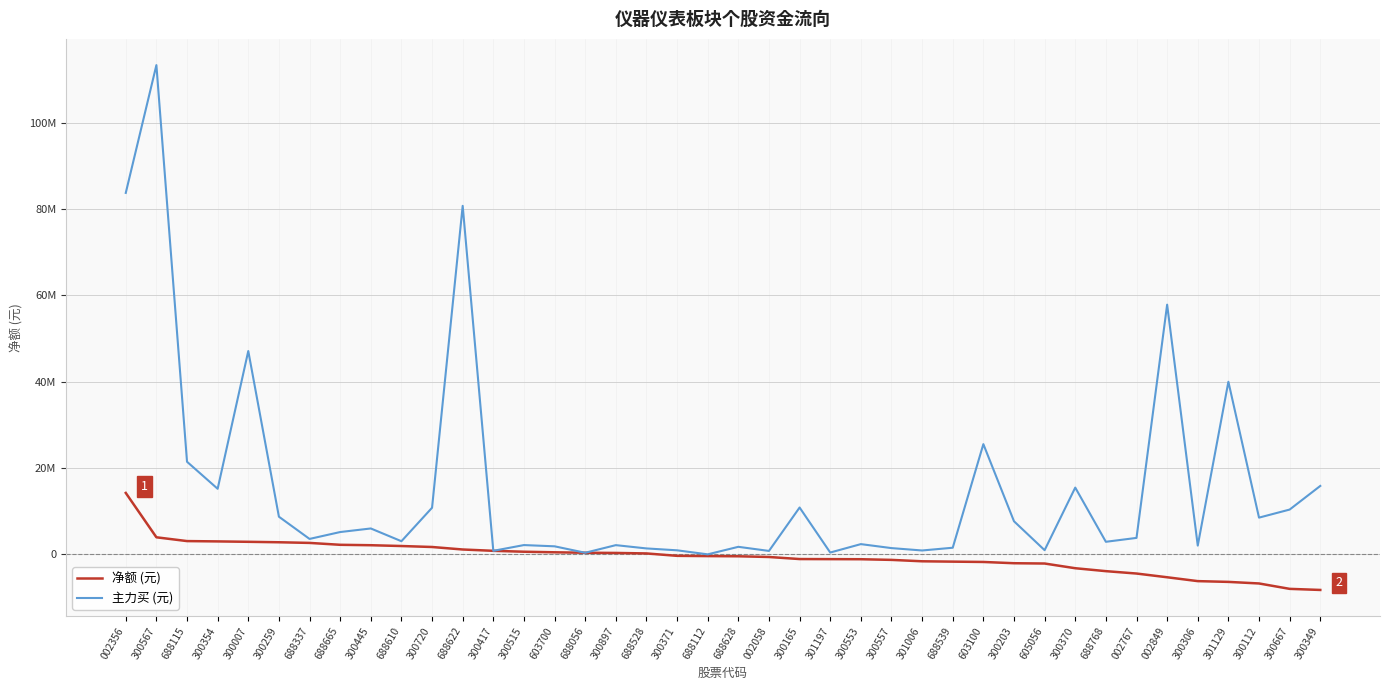

Does the chart have visible grid lines?

Yes